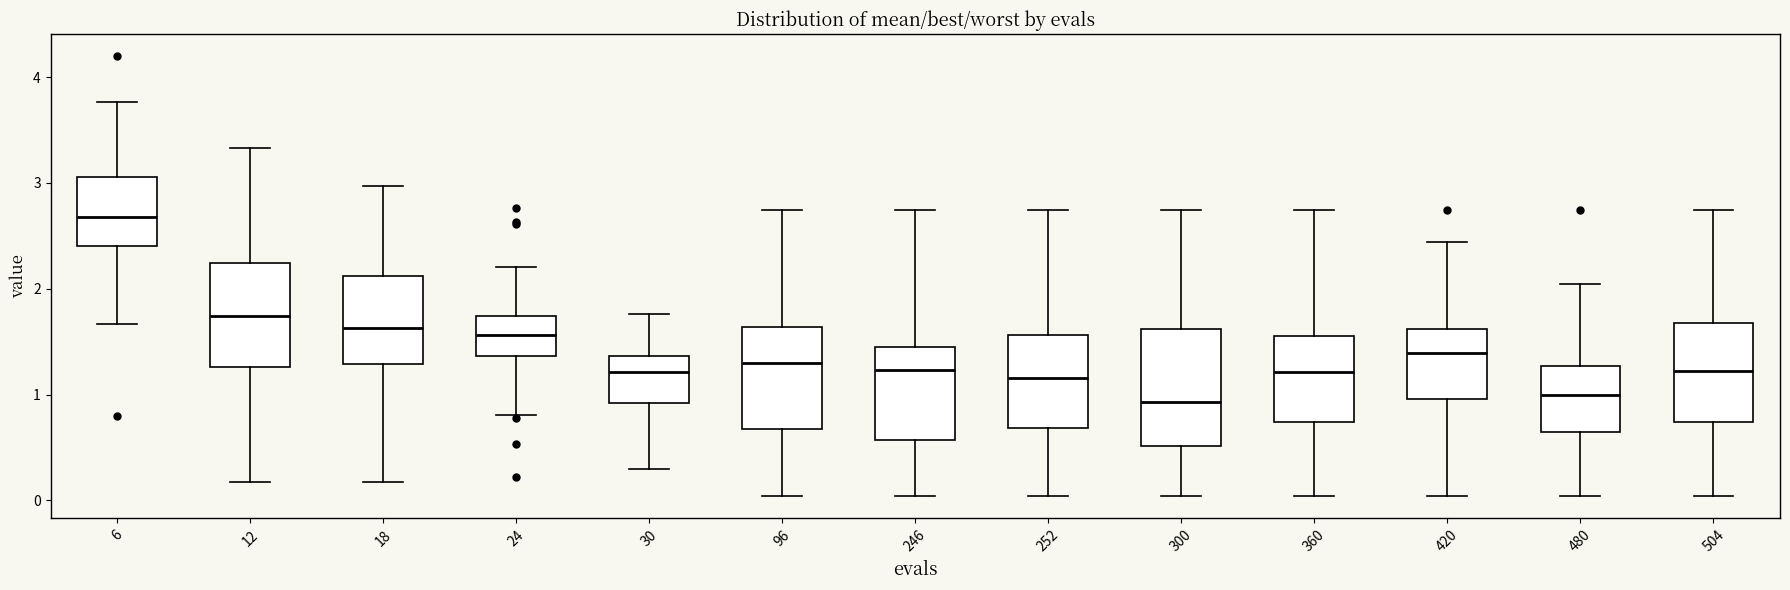

Which box is the tallest, from its lower edge to its upper edge?

300